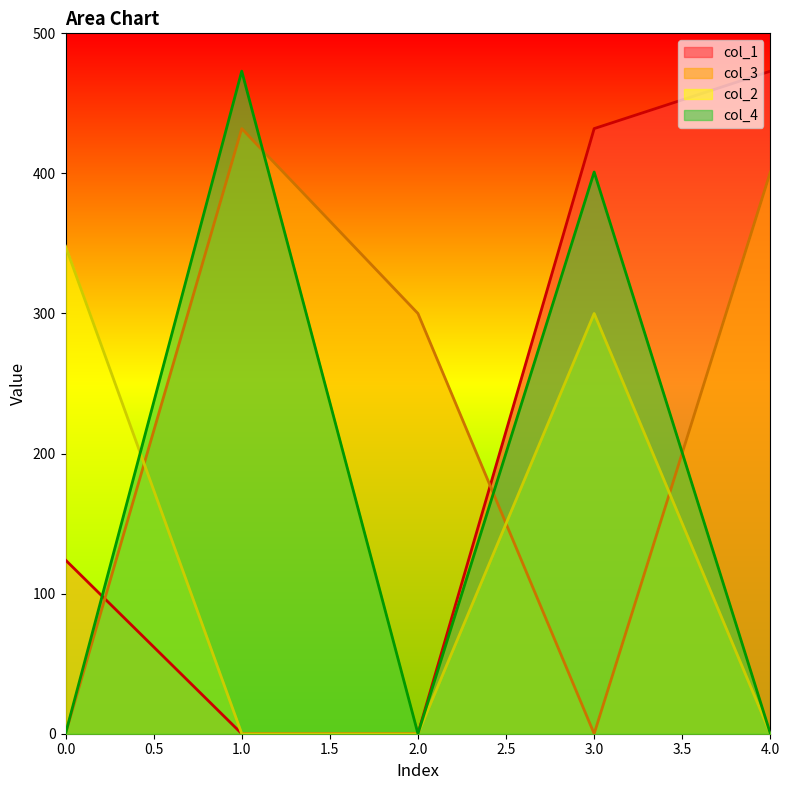

Reading right to left, extract all data points from this chart.

col_1: 473	432	0	0	124
col_3: 401	0	300	432	0
col_2: 0	300	0	0	348
col_4: 0	401	0	473	0